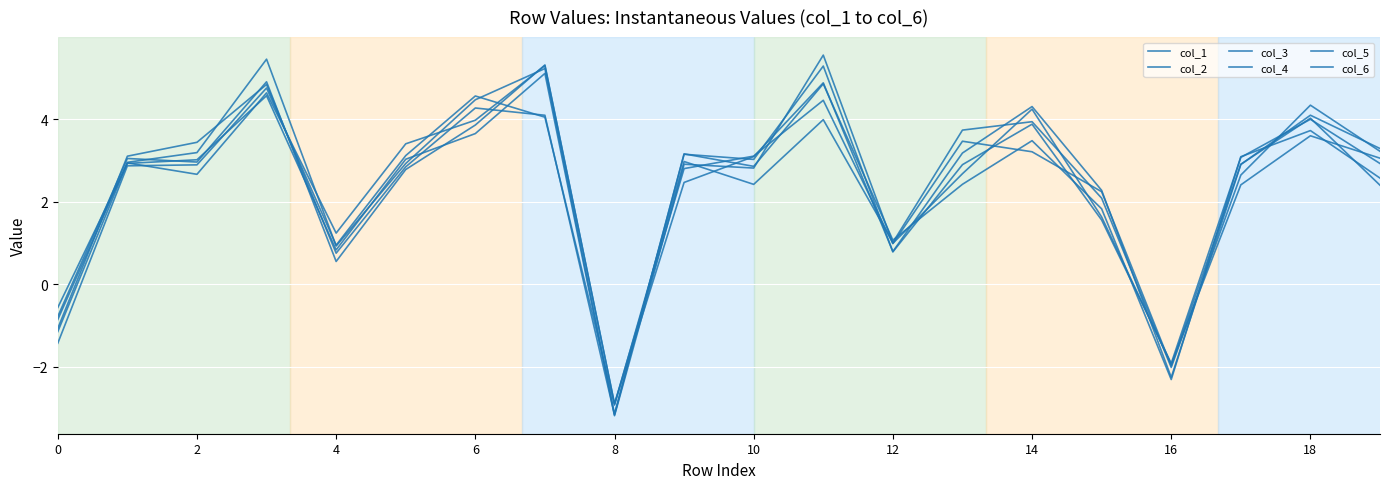

Reading left to right, what are all the values shown in this chart?

col_1: -0.9	3.0	3.2	5.5	0.9	2.9	4.5	5.2	-3.1	3.2	2.9	4.9	1.1	2.4	3.5	1.8	-2.3	3.1	3.7	2.6
col_2: -0.6	2.9	3.0	4.6	0.8	3.0	3.7	5.1	-3.2	2.9	2.8	5.6	1.0	2.7	4.2	1.6	-1.9	2.4	3.6	3.1
col_3: -0.8	3.1	3.0	4.9	0.6	2.8	3.9	5.3	-2.9	2.5	3.1	4.9	0.8	3.2	4.3	2.3	-2.3	2.9	4.1	3.3
col_4: -1.1	2.9	2.7	4.6	1.2	3.4	4.0	5.3	-2.9	2.8	3.1	4.5	1.0	3.5	3.2	2.2	-2.0	2.9	4.0	2.4
col_5: -1.1	3.1	3.4	4.8	0.8	2.8	4.3	4.1	-3.2	3.2	3.0	5.3	0.8	2.9	3.9	1.6	-1.9	3.1	4.0	2.9
col_6: -1.4	2.9	2.9	4.8	1.0	3.1	4.6	4.1	-2.9	3.0	2.4	4.0	1.0	3.7	3.9	2.1	-2.0	2.6	4.3	3.2